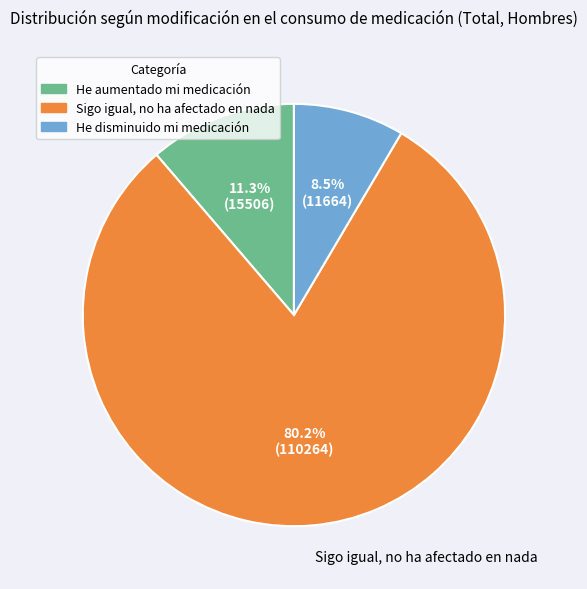

To the nearest percent, what percentage of the pie is Sigo igual, no ha afectado en nada?

80%